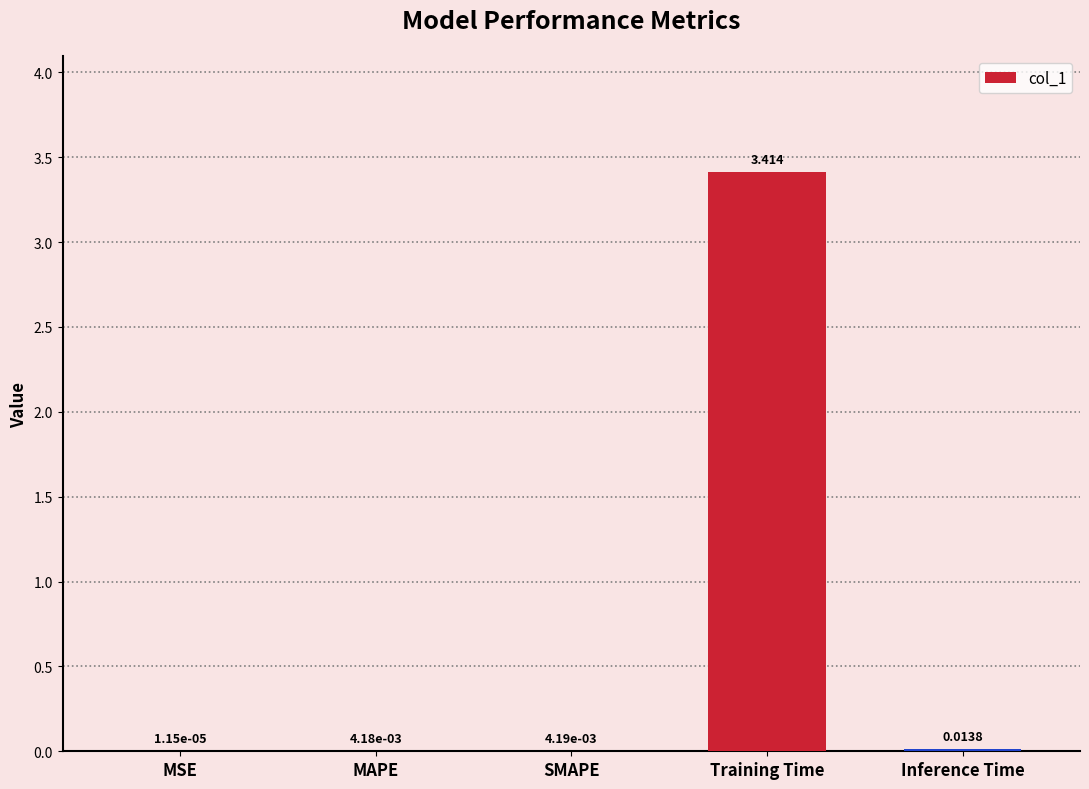

Between MSE and Training Time, which is larger?

Training Time